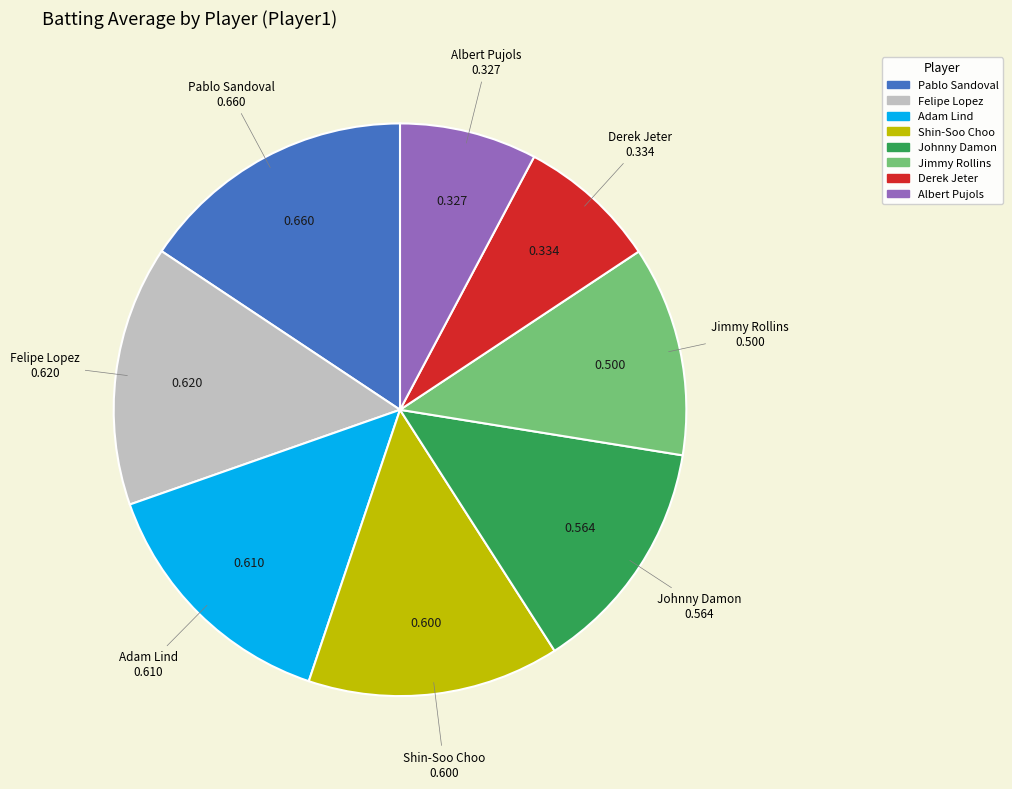

What is the largest slice in the pie chart?

Pablo Sandoval